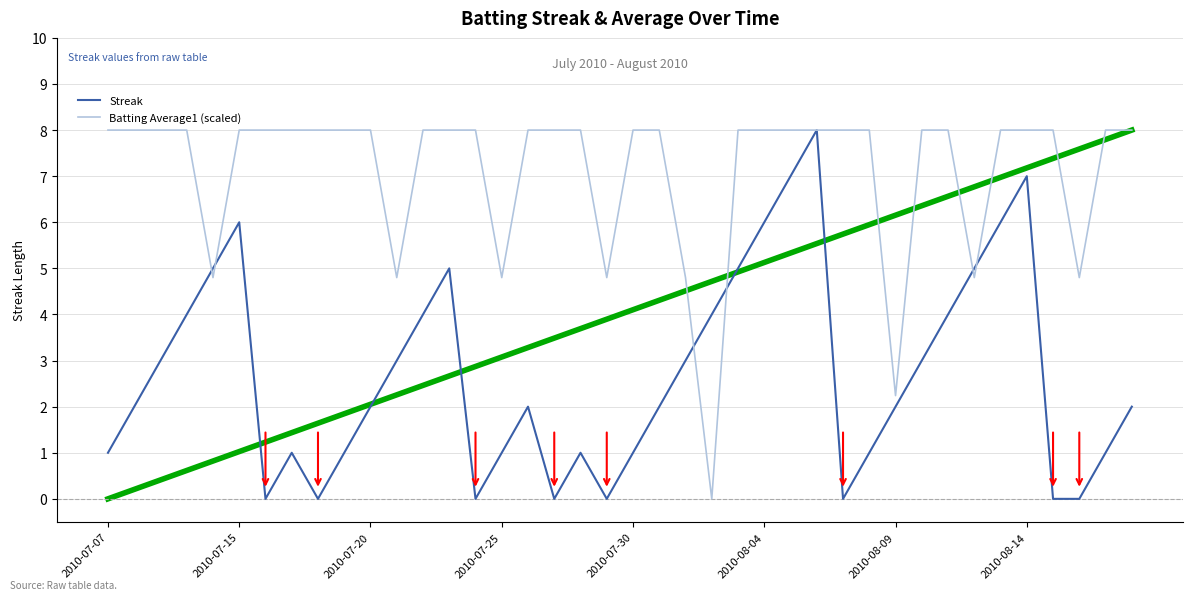

Which series has the largest total across all categories?

Batting Average1 (scaled)